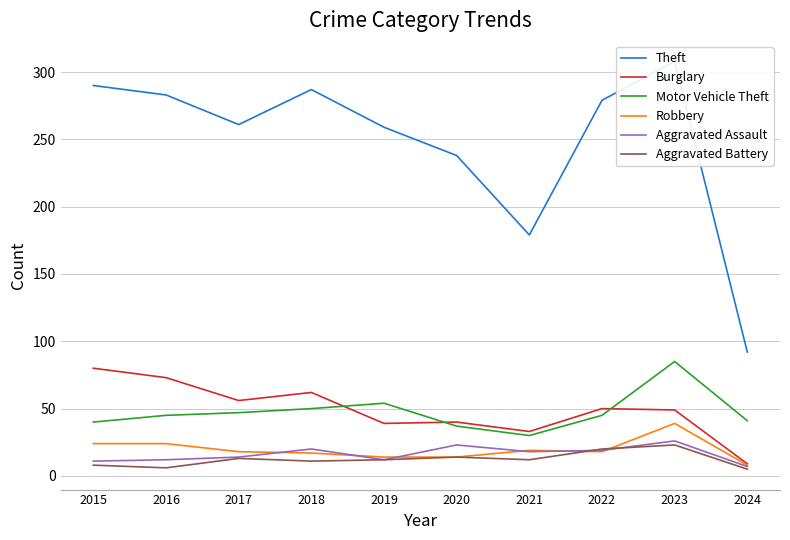

What is the sum of all Motor Vehicle Theft values?

474